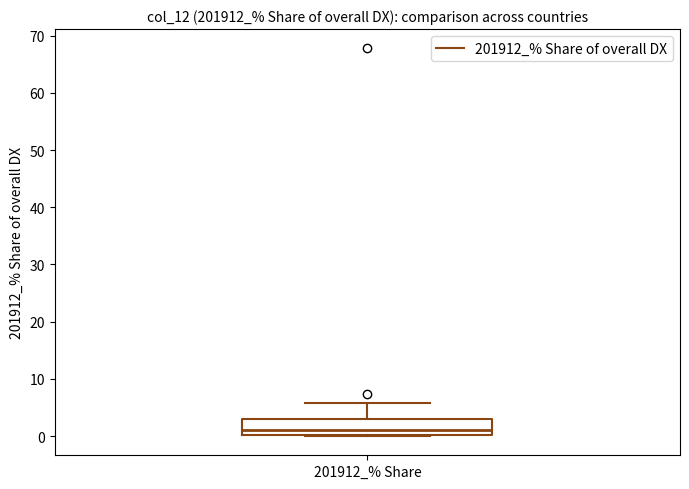

Read this box plot against the y-axis: the position of the median line, the range covered by the box, and the ends of both whiskers. The values are not printed on the chart, so give them approximately, as read against the axis.

median 1, box 0 to 3, whiskers 0 to 6